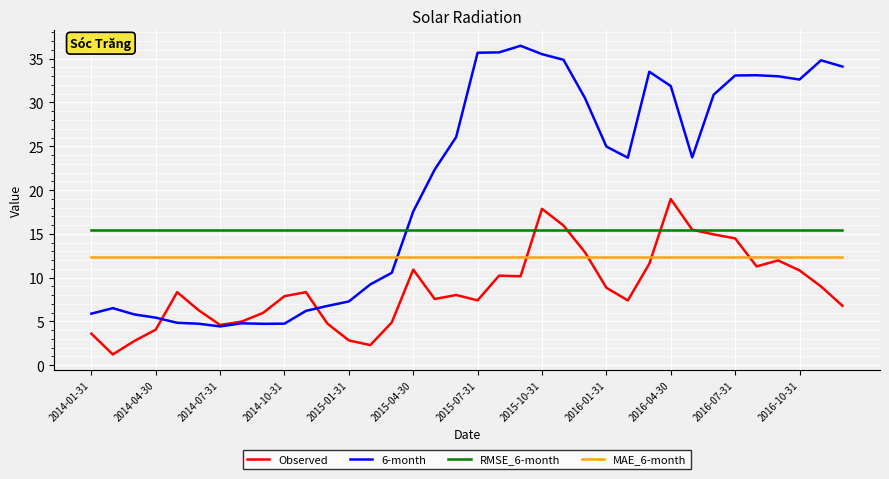

List the series in order of their peak value, highest first.

6-month, Observed, RMSE_6-month, MAE_6-month